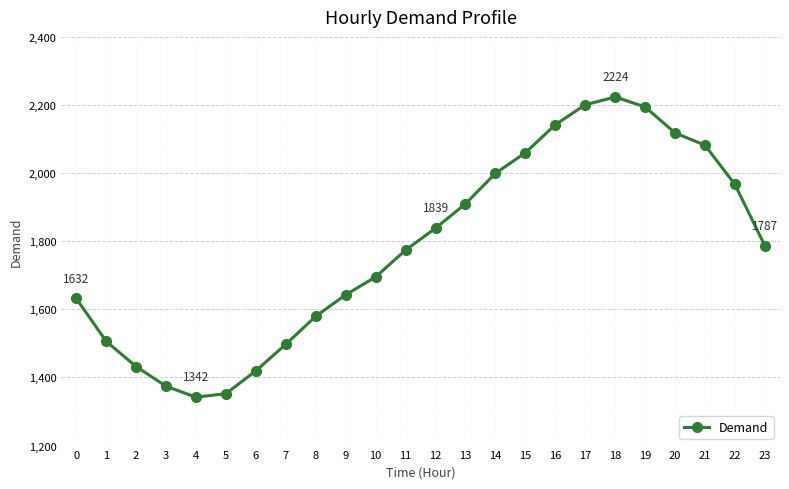

What is the difference between the maximum and minimum values?

881.5